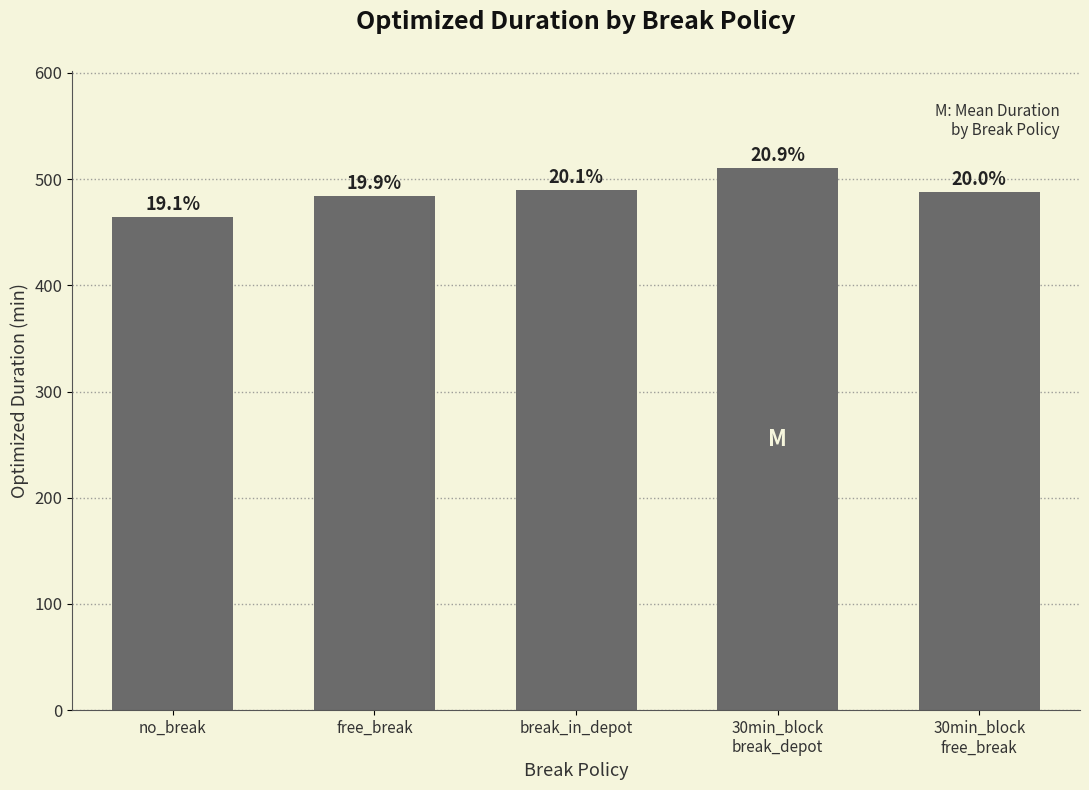

Does the chart contain any negative values?

No